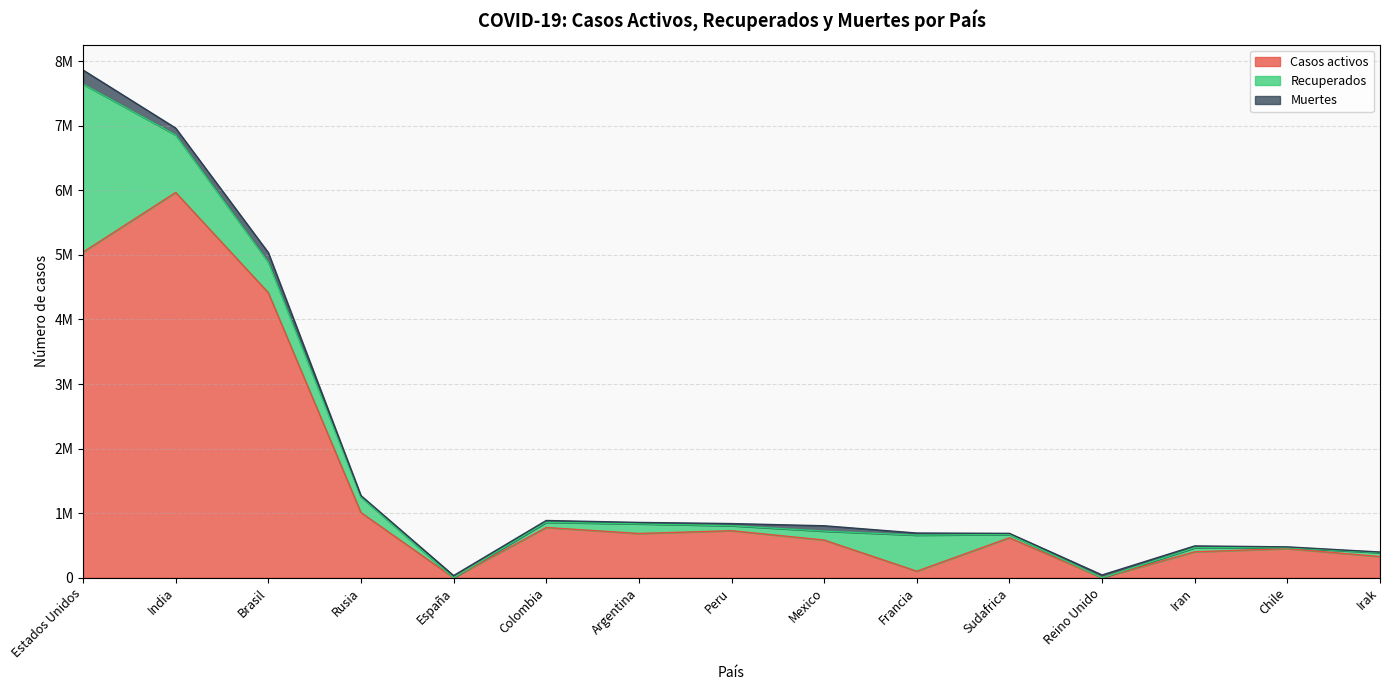

What is the difference between the maximum and minimum values in the Recuperados series?

2603286